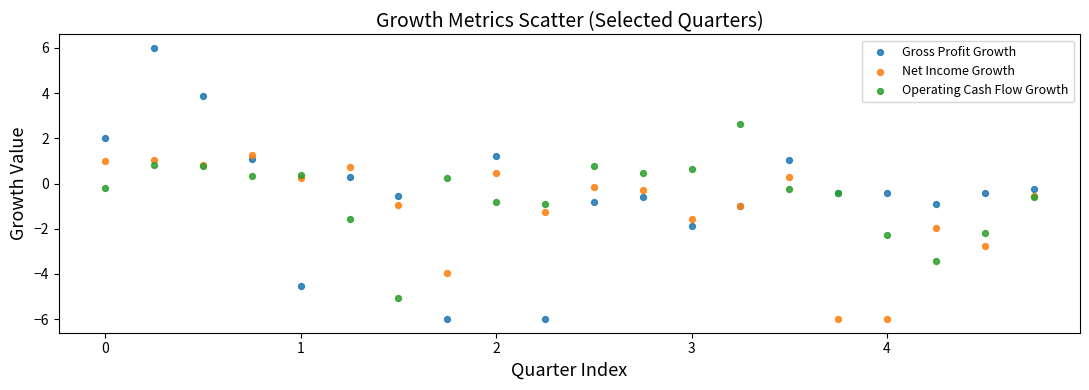

What are all the series names shown in the legend?

Gross Profit Growth, Net Income Growth, Operating Cash Flow Growth